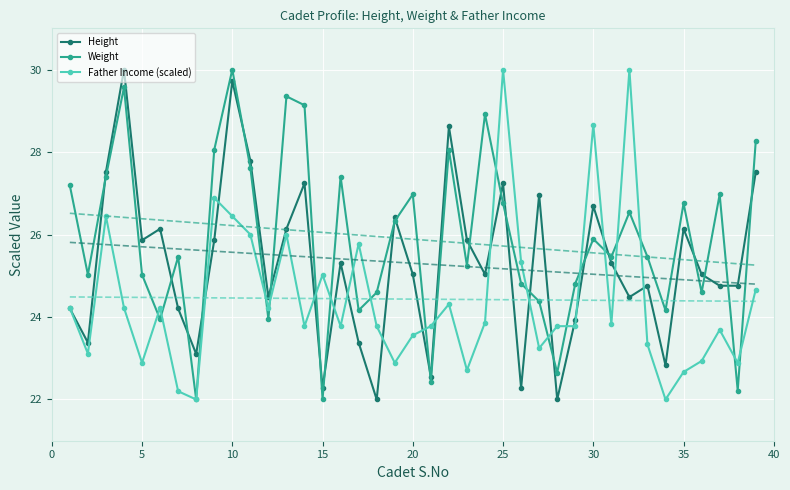

What is the highest value of the Father Income (scaled) series?

30.0